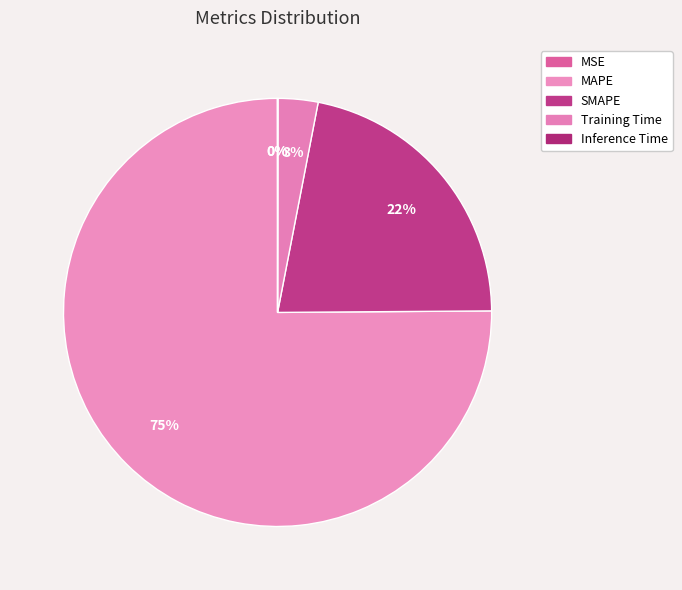

To the nearest percent, what portion does MAPE represent?

75%